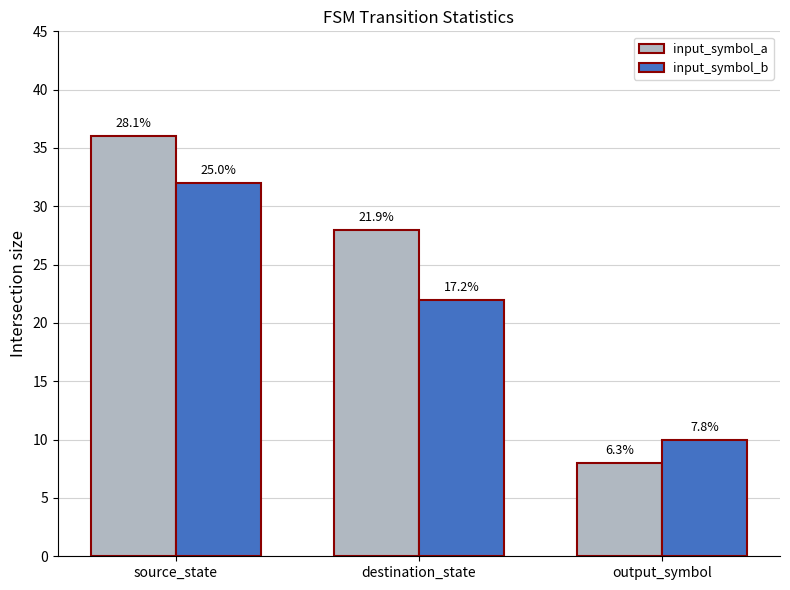

Is the value of input_symbol_a at source_state greater than the value of input_symbol_b at source_state?

Yes